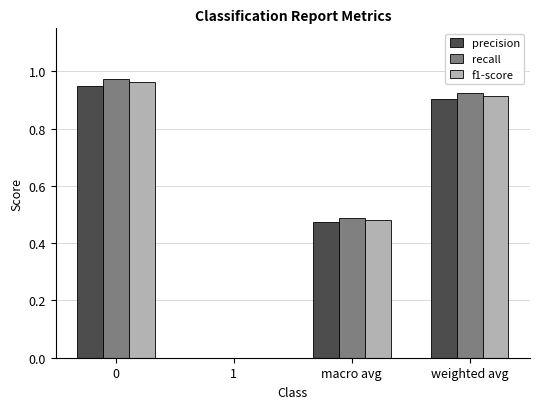

Which series changed the most between 1 and macro avg?

recall